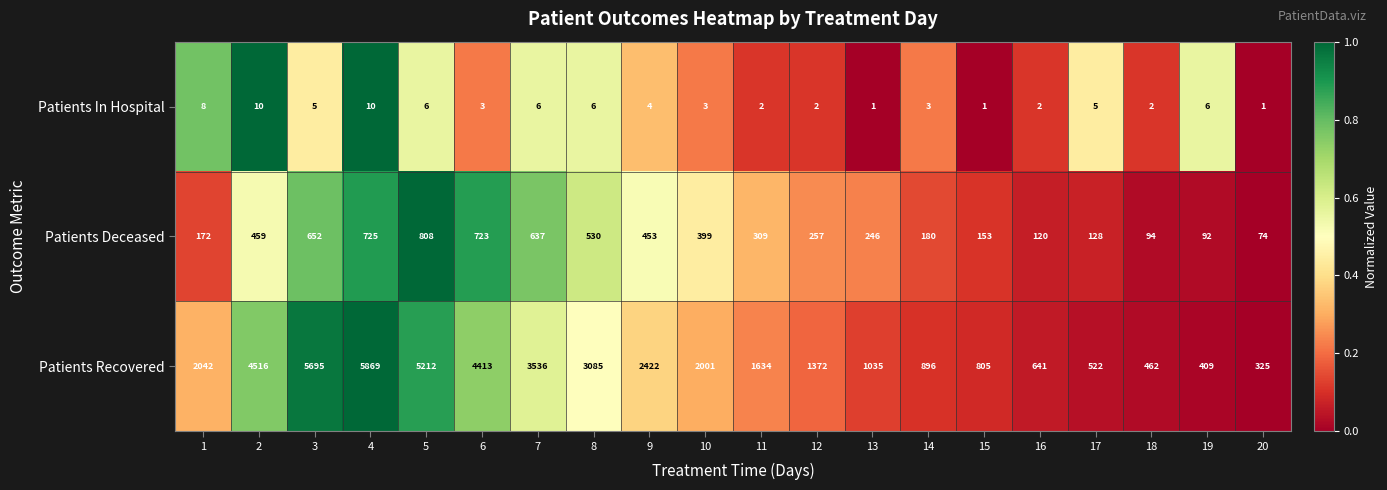

Rank the series by their average value, from highest to lowest.

Patients Recovered, Patients Deceased, Patients In Hospital